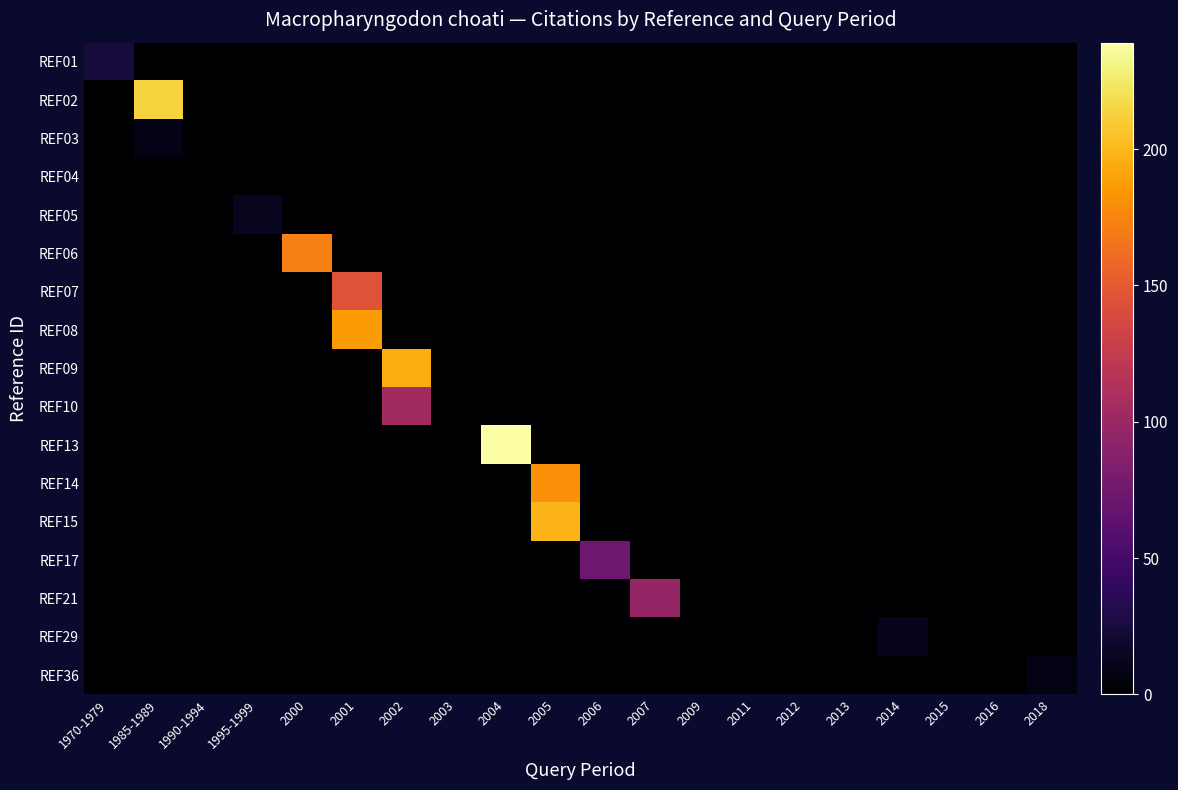

Reading left to right, list all the values displayed in this chart.

REF01: 1970-1979=25	1985-1989=0	1990-1994=0	1995-1999=0	2000=0	2001=0	2002=0	2003=0	2004=0	2005=0	2006=0	2007=0	2009=0	2011=0	2012=0	2013=0	2014=0	2015=0	2016=0	2018=0
REF02: 1970-1979=0	1985-1989=213	1990-1994=0	1995-1999=0	2000=0	2001=0	2002=0	2003=0	2004=0	2005=0	2006=0	2007=0	2009=0	2011=0	2012=0	2013=0	2014=0	2015=0	2016=0	2018=0
REF03: 1970-1979=0	1985-1989=10	1990-1994=0	1995-1999=0	2000=0	2001=0	2002=0	2003=0	2004=0	2005=0	2006=0	2007=0	2009=0	2011=0	2012=0	2013=0	2014=0	2015=0	2016=0	2018=0
REF04: 1970-1979=0	1985-1989=0	1990-1994=0	1995-1999=0	2000=0	2001=0	2002=0	2003=0	2004=0	2005=0	2006=0	2007=0	2009=0	2011=0	2012=0	2013=0	2014=0	2015=0	2016=0	2018=0
REF05: 1970-1979=0	1985-1989=0	1990-1994=0	1995-1999=14	2000=0	2001=0	2002=0	2003=0	2004=0	2005=0	2006=0	2007=0	2009=0	2011=0	2012=0	2013=0	2014=0	2015=0	2016=0	2018=0
REF06: 1970-1979=0	1985-1989=0	1990-1994=0	1995-1999=0	2000=172	2001=0	2002=0	2003=0	2004=0	2005=0	2006=0	2007=0	2009=0	2011=0	2012=0	2013=0	2014=0	2015=0	2016=0	2018=0
REF07: 1970-1979=0	1985-1989=0	1990-1994=0	1995-1999=0	2000=0	2001=145	2002=0	2003=0	2004=0	2005=0	2006=0	2007=0	2009=0	2011=0	2012=0	2013=0	2014=0	2015=0	2016=0	2018=0
REF08: 1970-1979=0	1985-1989=0	1990-1994=0	1995-1999=0	2000=0	2001=186	2002=0	2003=0	2004=0	2005=0	2006=0	2007=0	2009=0	2011=0	2012=0	2013=0	2014=0	2015=0	2016=0	2018=0
REF09: 1970-1979=0	1985-1989=0	1990-1994=0	1995-1999=0	2000=0	2001=0	2002=196	2003=0	2004=0	2005=0	2006=0	2007=0	2009=0	2011=0	2012=0	2013=0	2014=0	2015=0	2016=0	2018=0
REF10: 1970-1979=0	1985-1989=0	1990-1994=0	1995-1999=0	2000=0	2001=0	2002=104	2003=0	2004=0	2005=0	2006=0	2007=0	2009=0	2011=0	2012=0	2013=0	2014=0	2015=0	2016=0	2018=0
REF13: 1970-1979=0	1985-1989=0	1990-1994=0	1995-1999=0	2000=0	2001=0	2002=0	2003=0	2004=239	2005=0	2006=0	2007=0	2009=0	2011=0	2012=0	2013=0	2014=0	2015=0	2016=0	2018=0
REF14: 1970-1979=0	1985-1989=0	1990-1994=0	1995-1999=0	2000=0	2001=0	2002=0	2003=0	2004=0	2005=181	2006=0	2007=0	2009=0	2011=0	2012=0	2013=0	2014=0	2015=0	2016=0	2018=0
REF15: 1970-1979=0	1985-1989=0	1990-1994=0	1995-1999=0	2000=0	2001=0	2002=0	2003=0	2004=0	2005=198	2006=0	2007=0	2009=0	2011=0	2012=0	2013=0	2014=0	2015=0	2016=0	2018=0
REF17: 1970-1979=0	1985-1989=0	1990-1994=0	1995-1999=0	2000=0	2001=0	2002=0	2003=0	2004=0	2005=0	2006=73	2007=0	2009=0	2011=0	2012=0	2013=0	2014=0	2015=0	2016=0	2018=0
REF21: 1970-1979=0	1985-1989=0	1990-1994=0	1995-1999=0	2000=0	2001=0	2002=0	2003=0	2004=0	2005=0	2006=0	2007=97	2009=0	2011=0	2012=0	2013=0	2014=0	2015=0	2016=0	2018=0
REF29: 1970-1979=0	1985-1989=0	1990-1994=0	1995-1999=0	2000=0	2001=0	2002=0	2003=0	2004=0	2005=0	2006=0	2007=0	2009=0	2011=0	2012=0	2013=0	2014=12	2015=0	2016=0	2018=0
REF36: 1970-1979=0	1985-1989=0	1990-1994=0	1995-1999=0	2000=0	2001=0	2002=0	2003=0	2004=0	2005=0	2006=0	2007=0	2009=0	2011=0	2012=0	2013=0	2014=0	2015=0	2016=0	2018=8